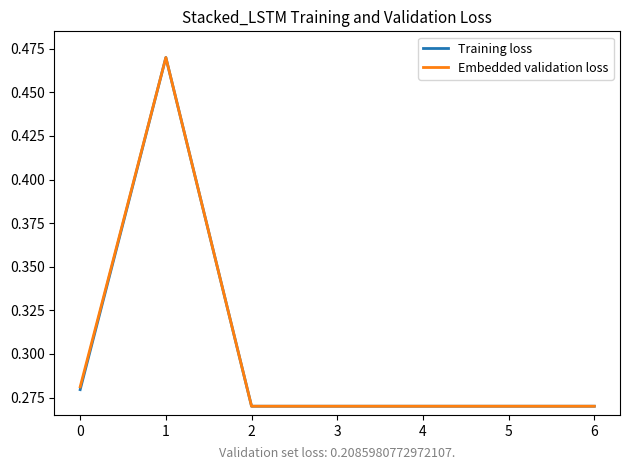

Count the number of data series in this chart.

2